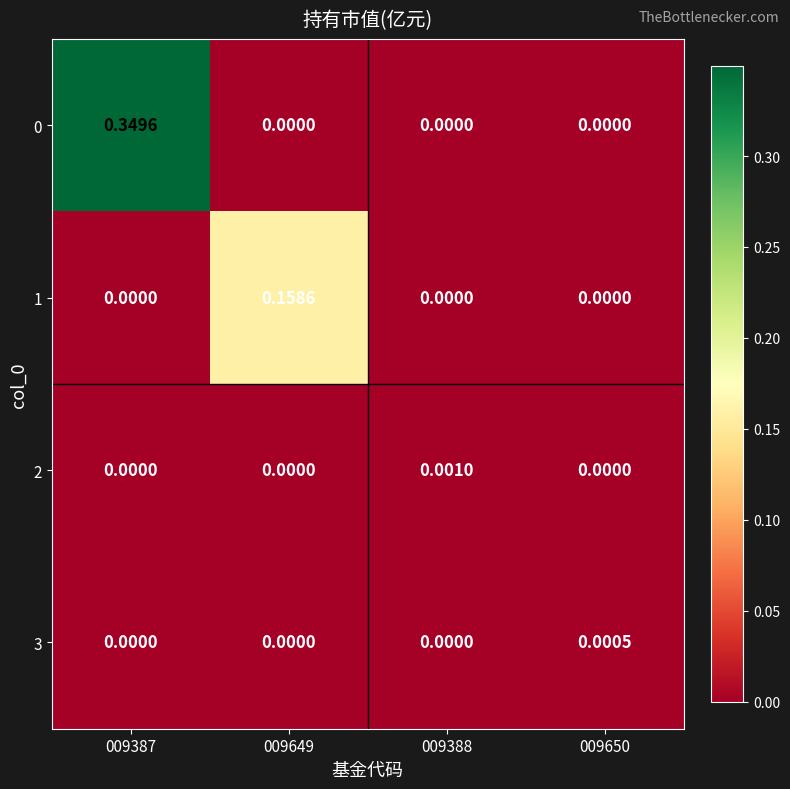

How many series are shown in this chart?

4